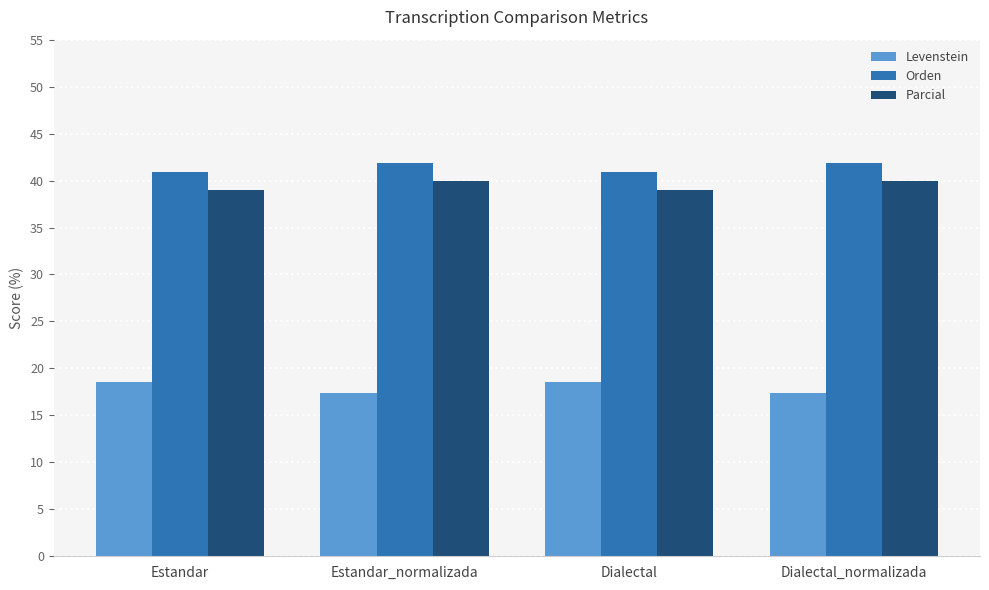

What is the minimum value shown in the chart?

17.4